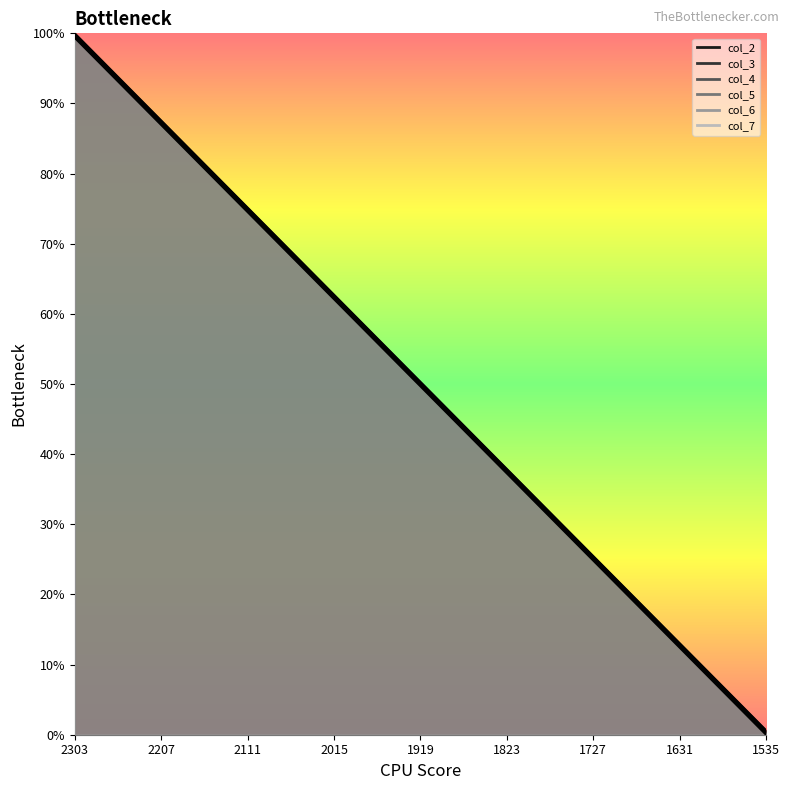

What is the difference between the col_3 values at 1679 and 1871?

24.8